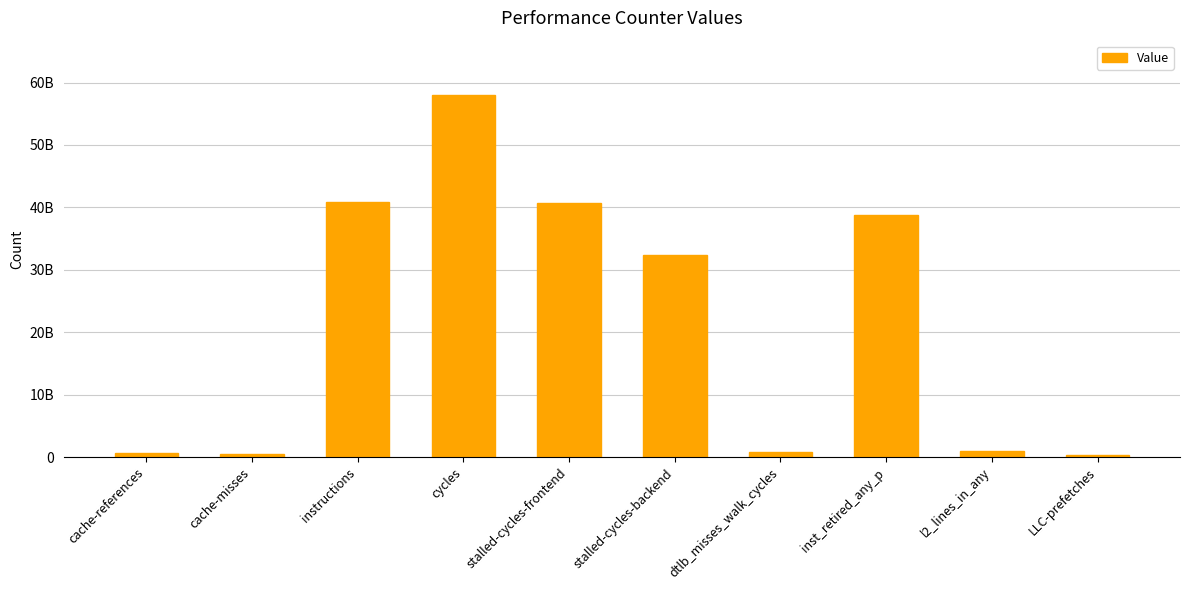

Are the bars horizontal?

No